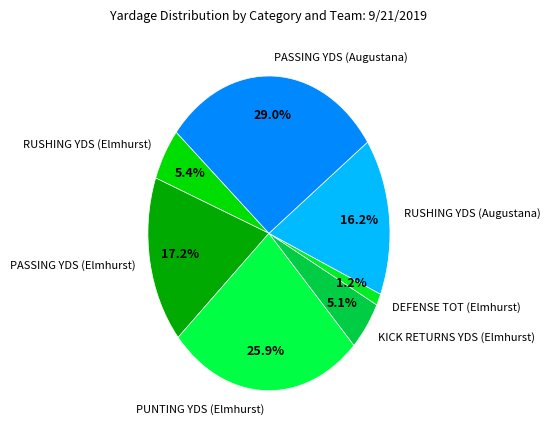

Which slice is the smallest?

DEFENSE TOT (Elmhurst)